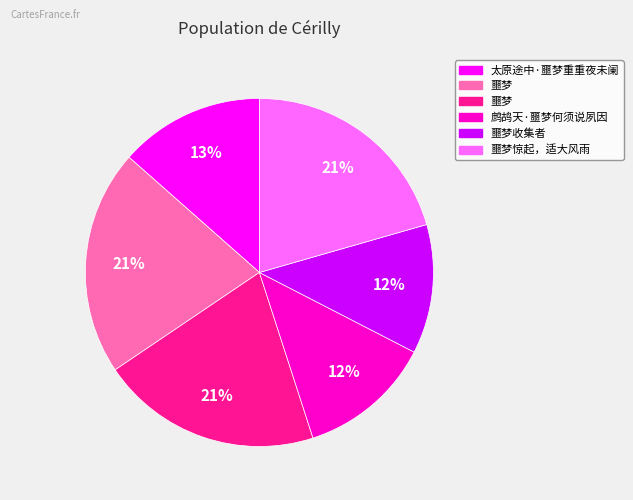

Does any single category account for the majority?

No